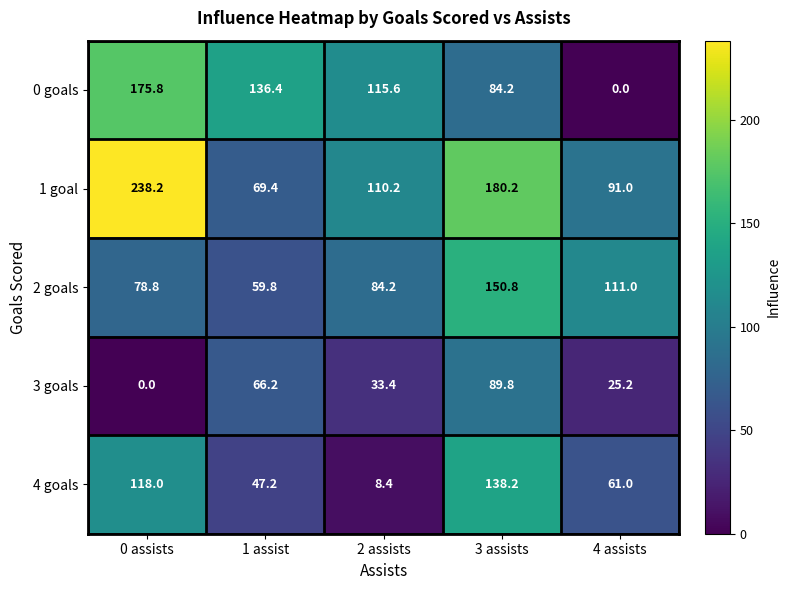

Rank the series at 1 assist from highest to lowest value.

0 goals, 1 goal, 3 goals, 2 goals, 4 goals